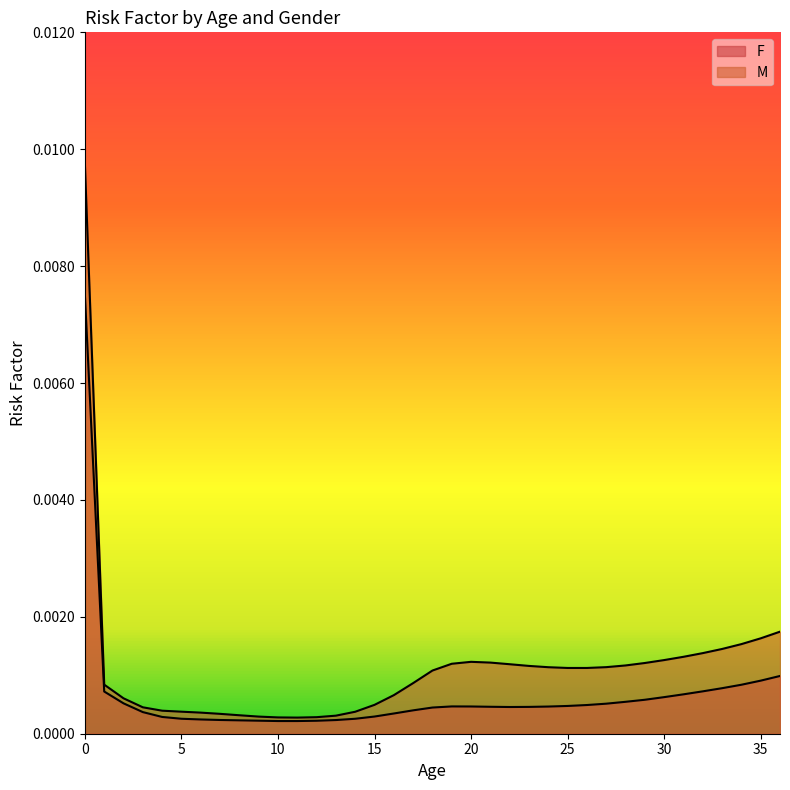

Between 12 and 27, which series saw the biggest shift?

M